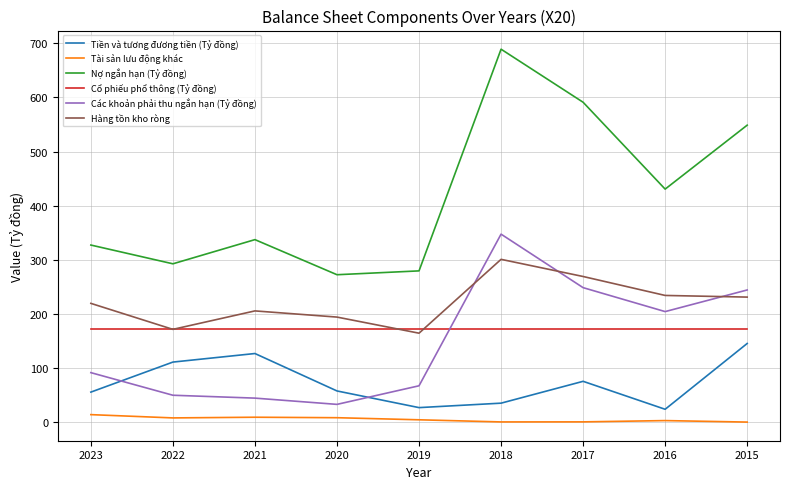

Which series has the largest total across all categories?

Nợ ngắn hạn (Tỷ đồng)